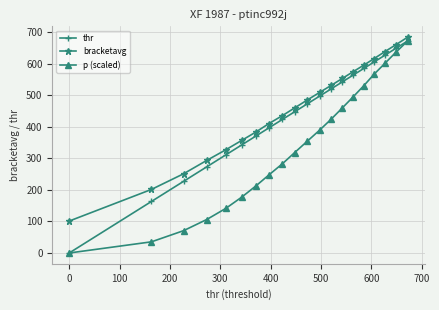

What is the maximum value shown in the chart?

684.4